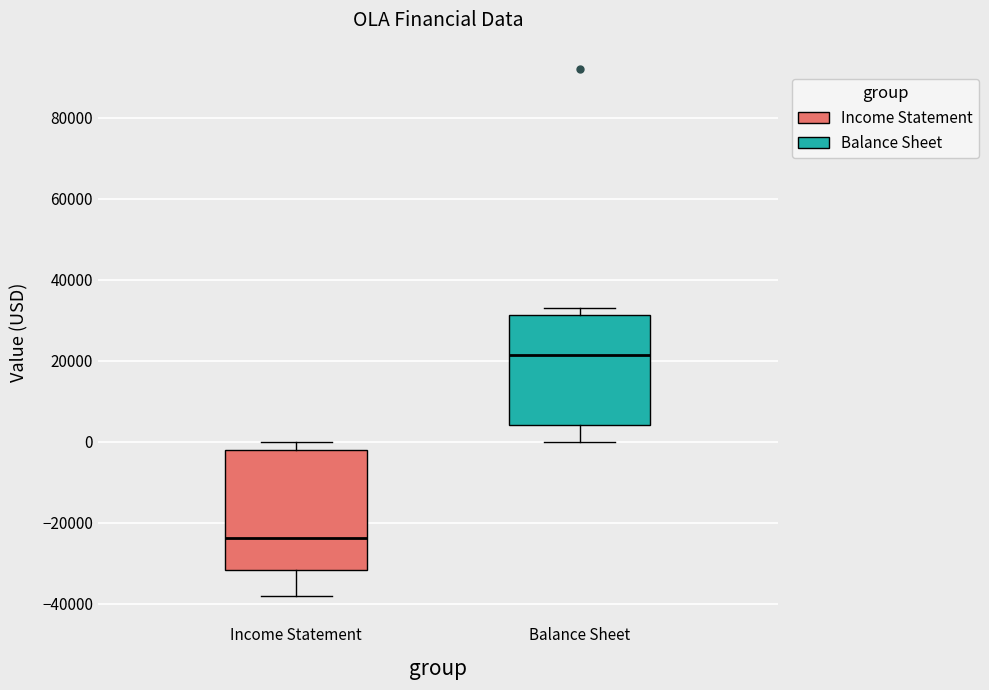

Where does the lower whisker of the box for Balance Sheet end on the y-axis? The values are not printed on the chart, so give them approximately, as read against the axis.

0